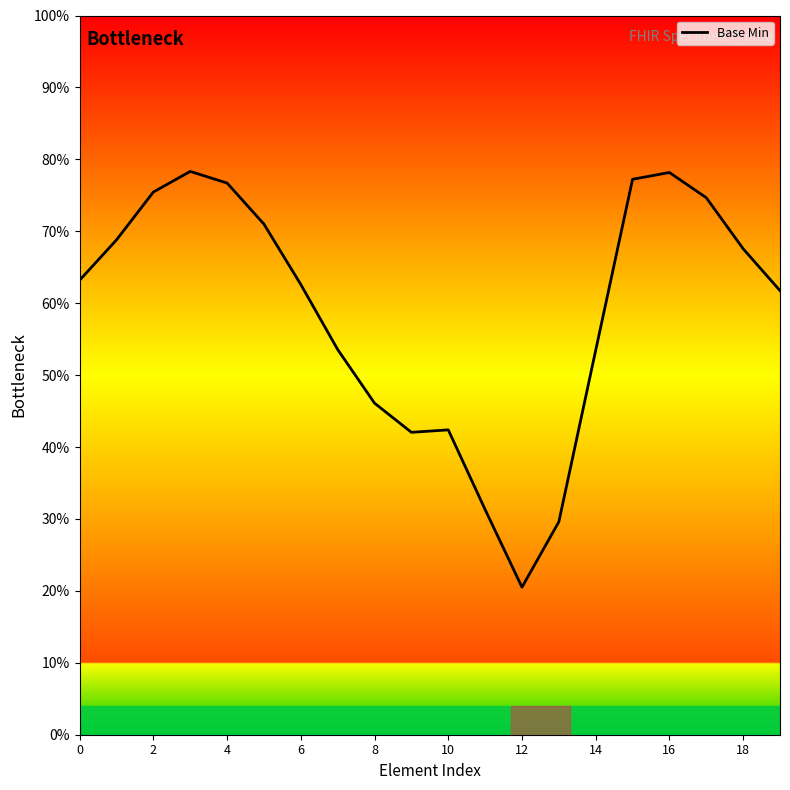

True or false: there are more than 1 points higher than both neighbors.

True